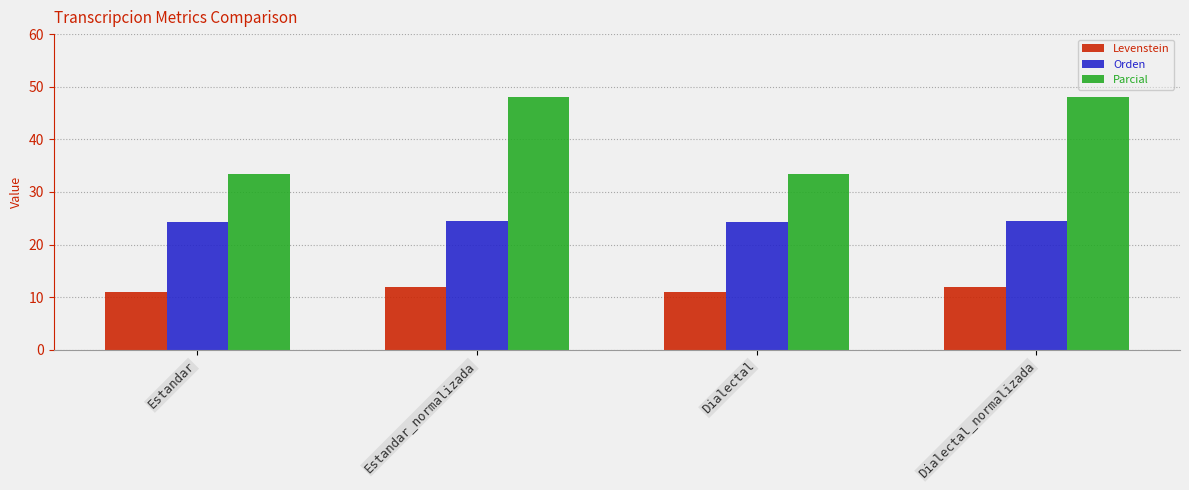

What are all the series names shown in the legend?

Levenstein, Orden, Parcial